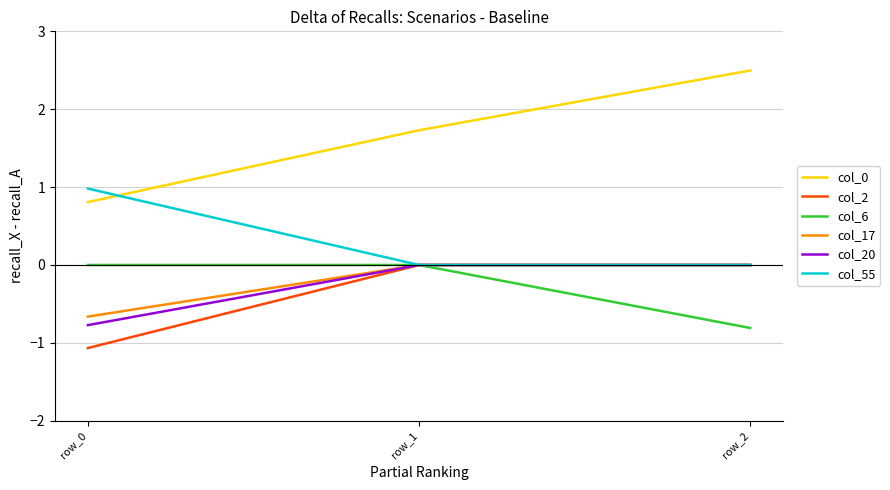

Which series has the largest total across all categories?

col_0